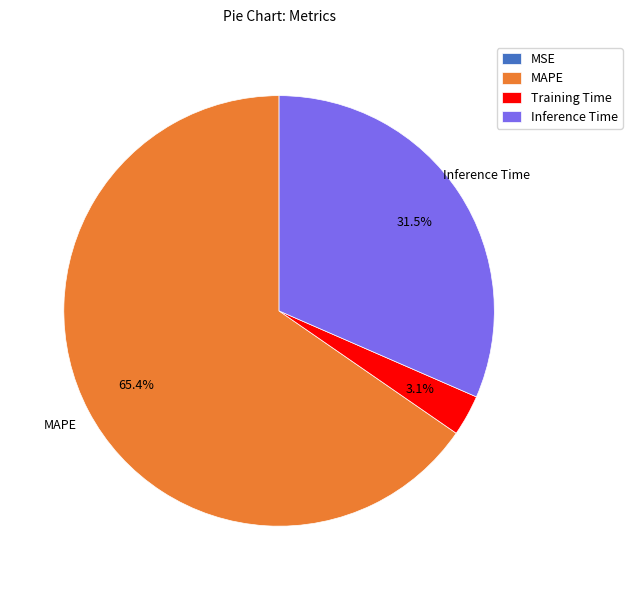

Is there any slice that represents more than half of the pie?

Yes